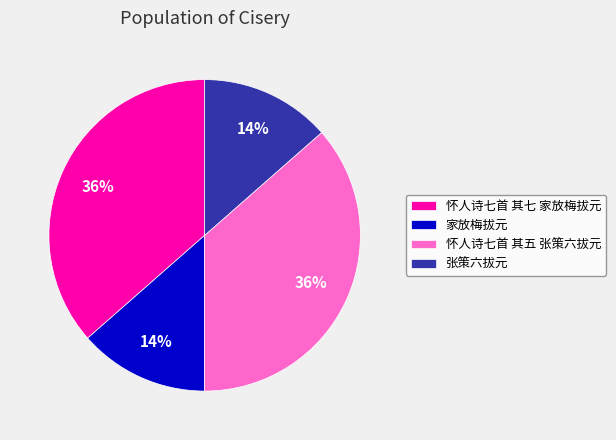

To the nearest percent, what is the average slice percentage?

25%